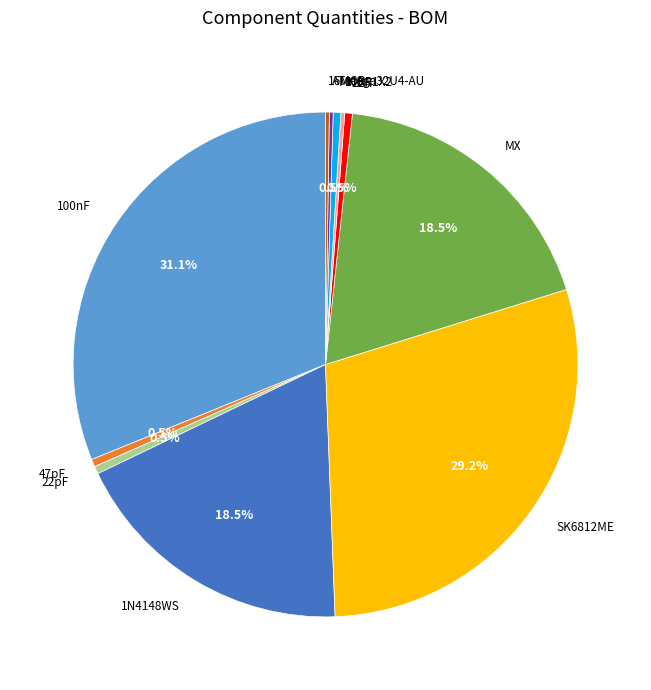

Does 1N4148WS account for over 50% of the chart?

No